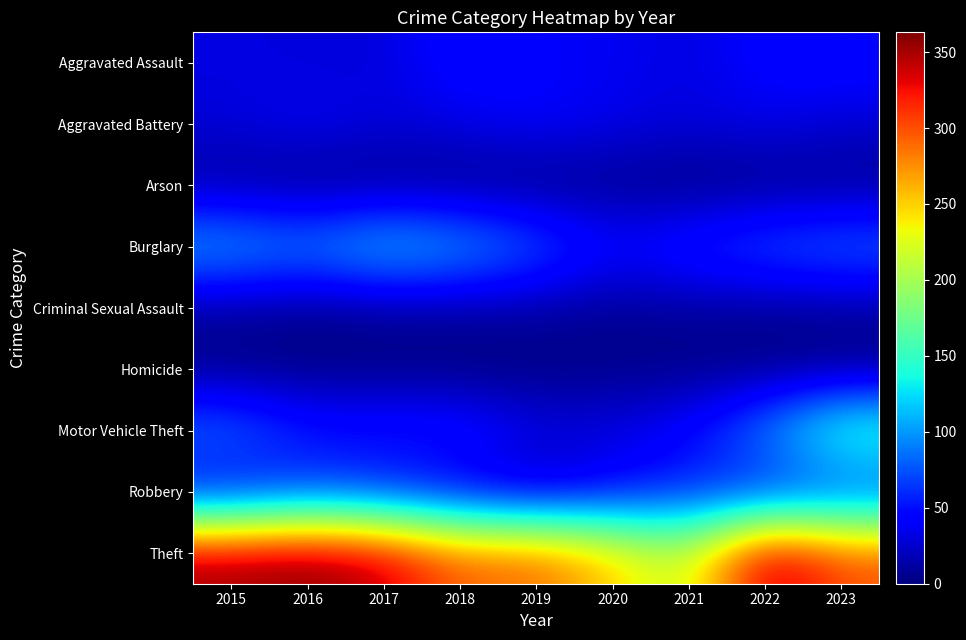

Which has a higher value, 2016 or 2023?

2023